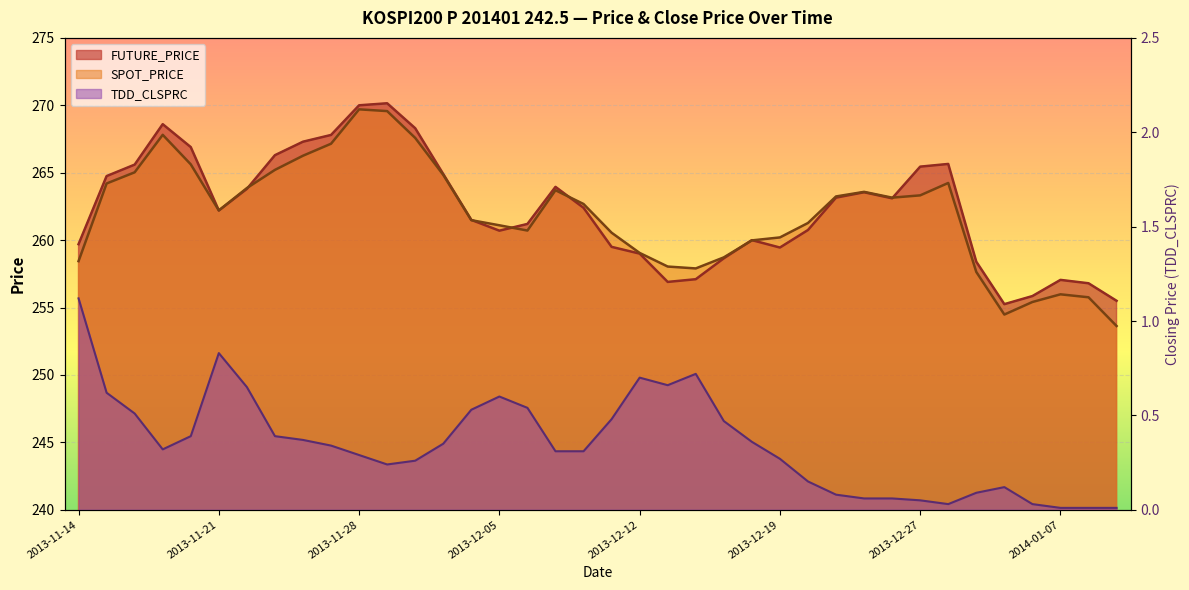

What are all the series names shown in the legend?

FUTURE_PRICE, SPOT_PRICE, TDD_CLSPRC